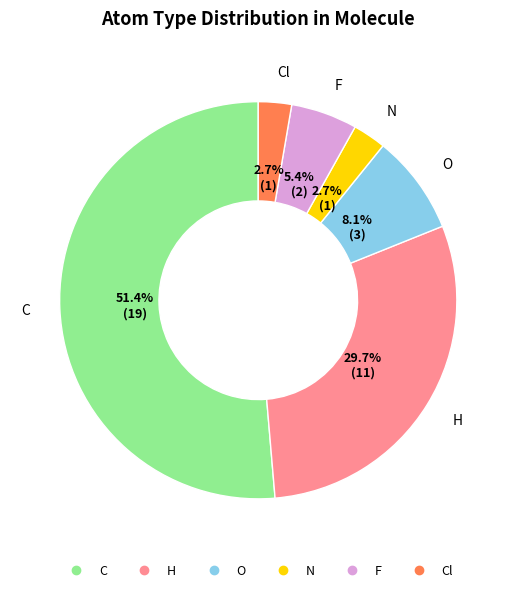

Count the number of slices in the pie.

6